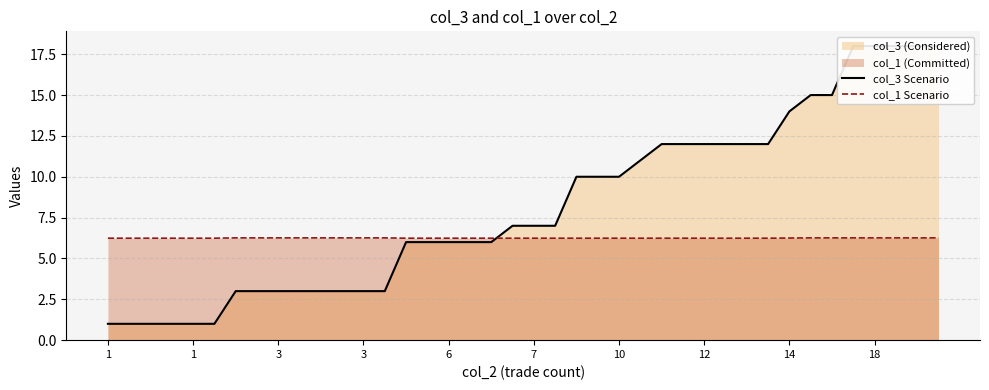

What is the minimum value shown in the chart?

1.0